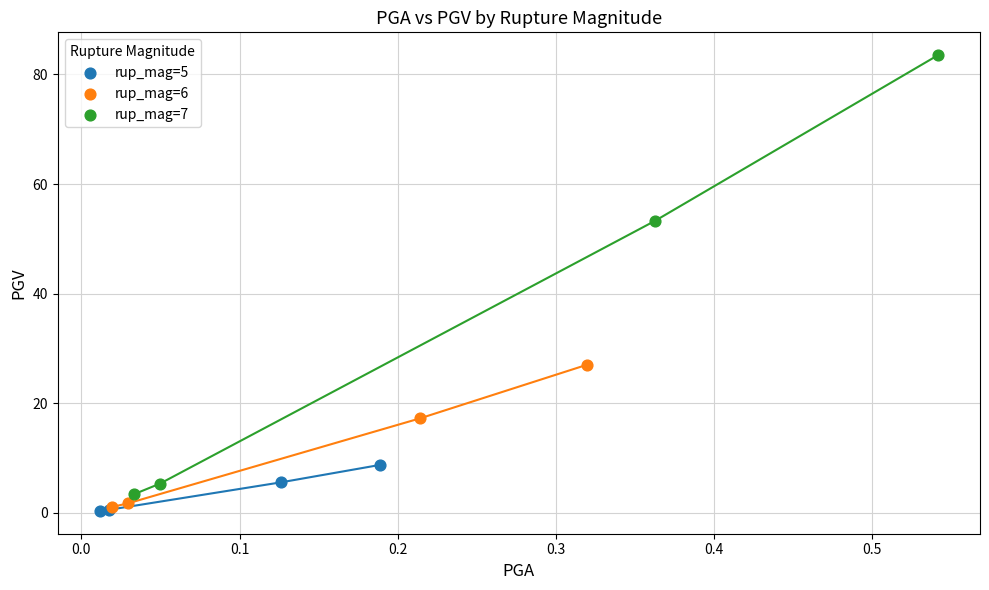

Which series has the largest Y range (max minus min)?

rup_mag=7